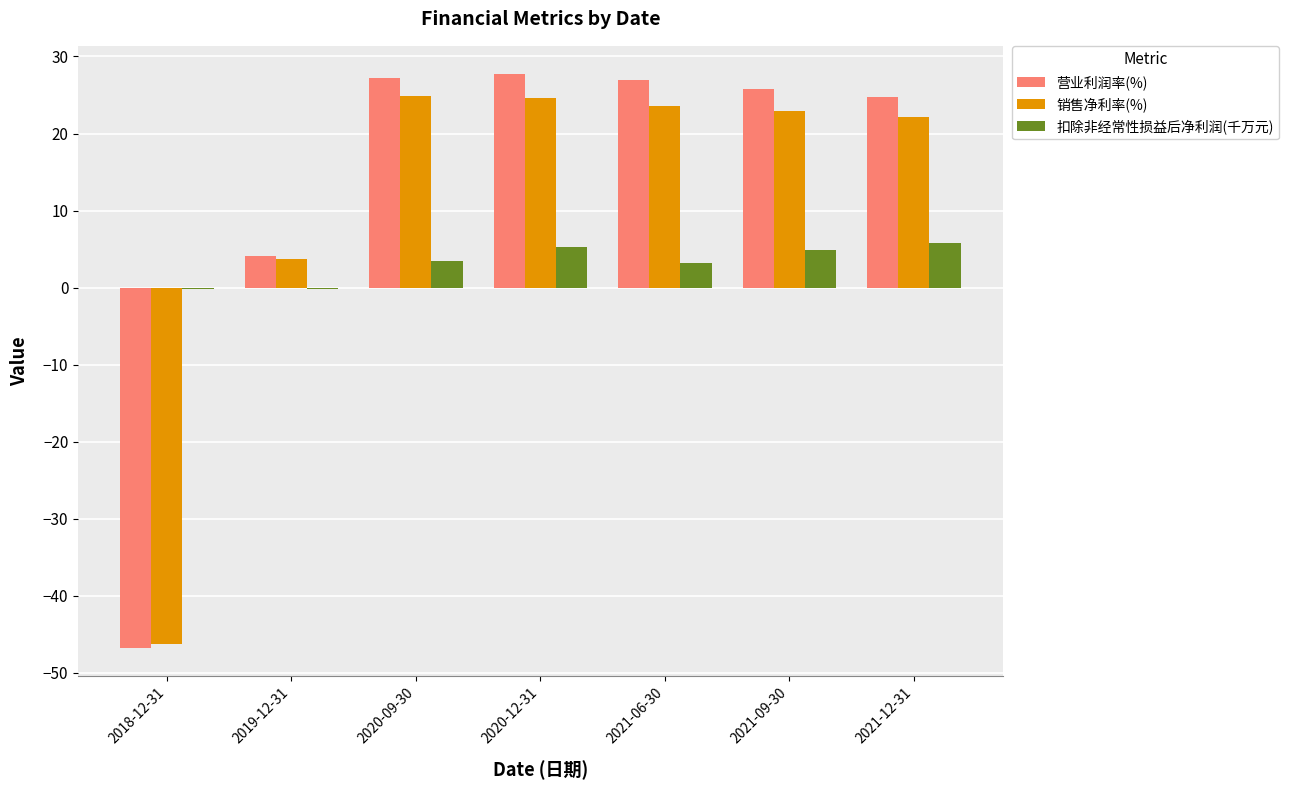

Count the number of categories in the chart.

7